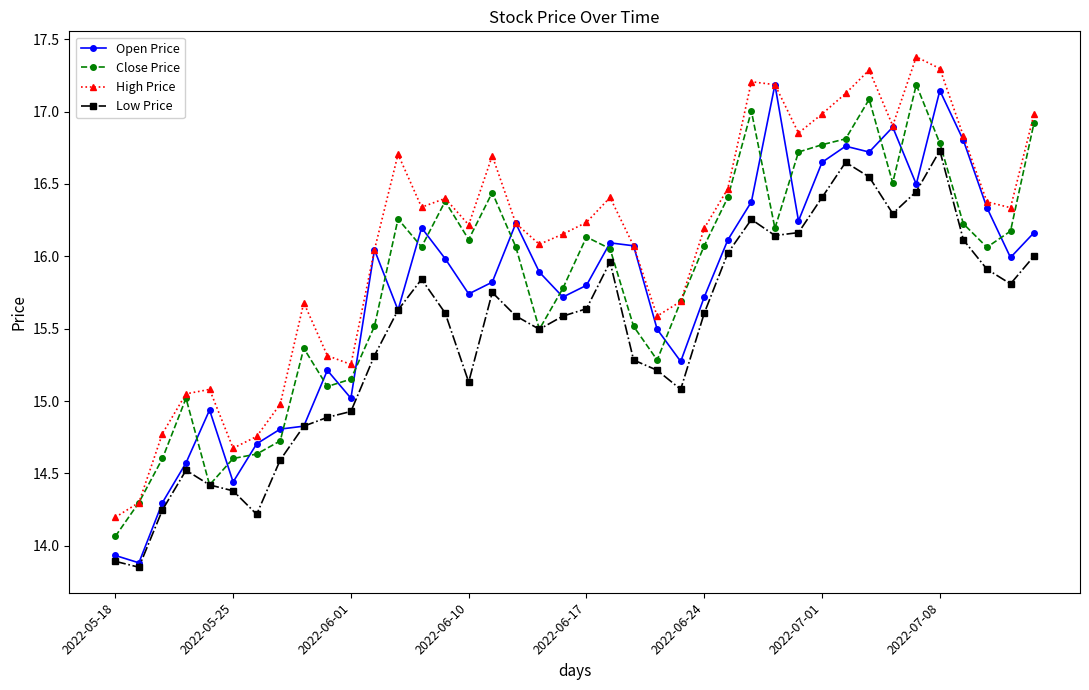

True or false: Close Price has more than 0 points higher than both neighbors.

True